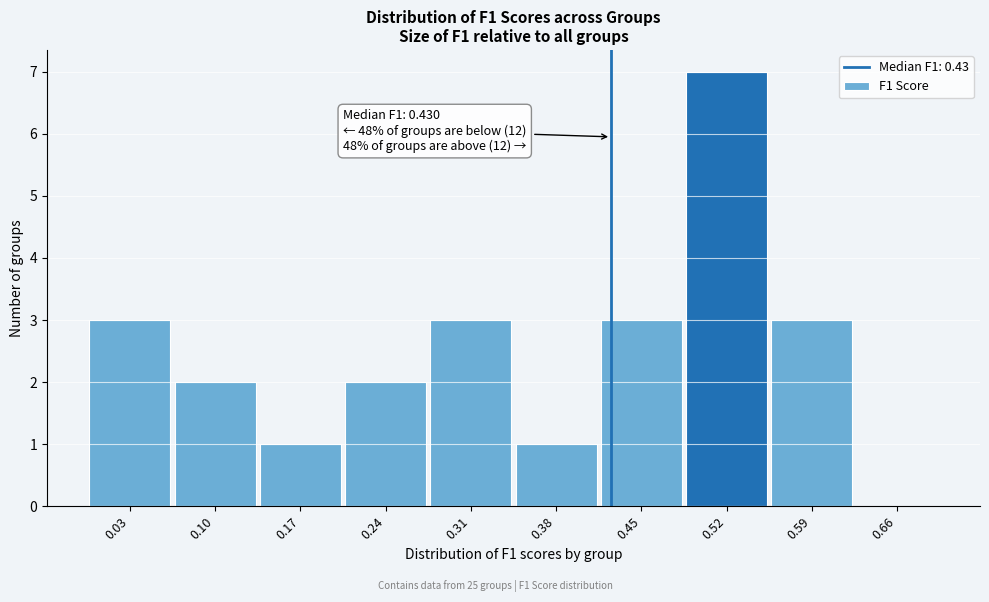

Over which range of the x-axis is the bar tallest?

0.49 to 0.56